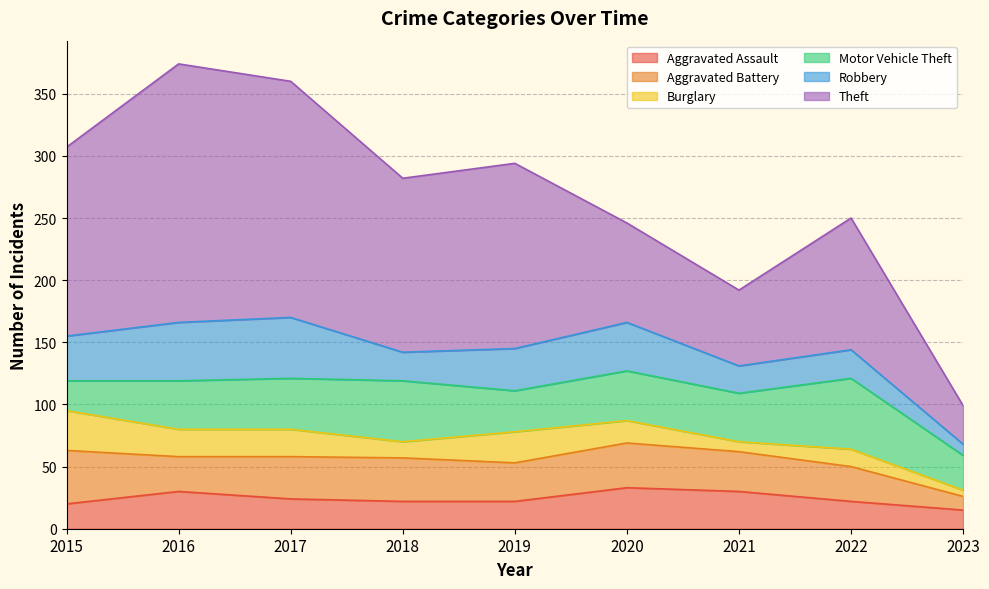

The Aggravated Assault series shows 37 at 2017. True or false?

False